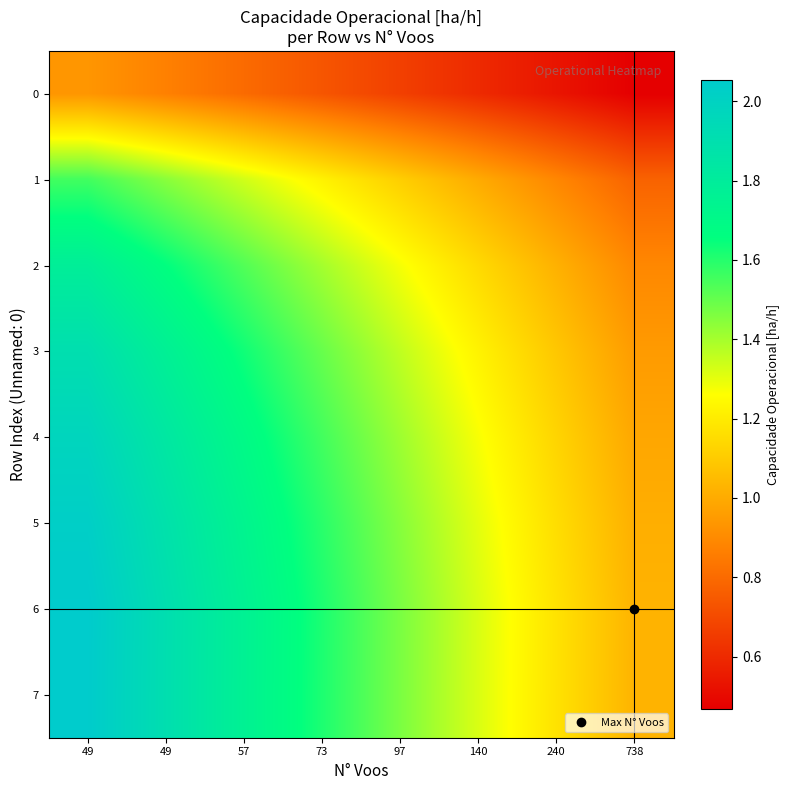

Which series has the widest spread of values?

6